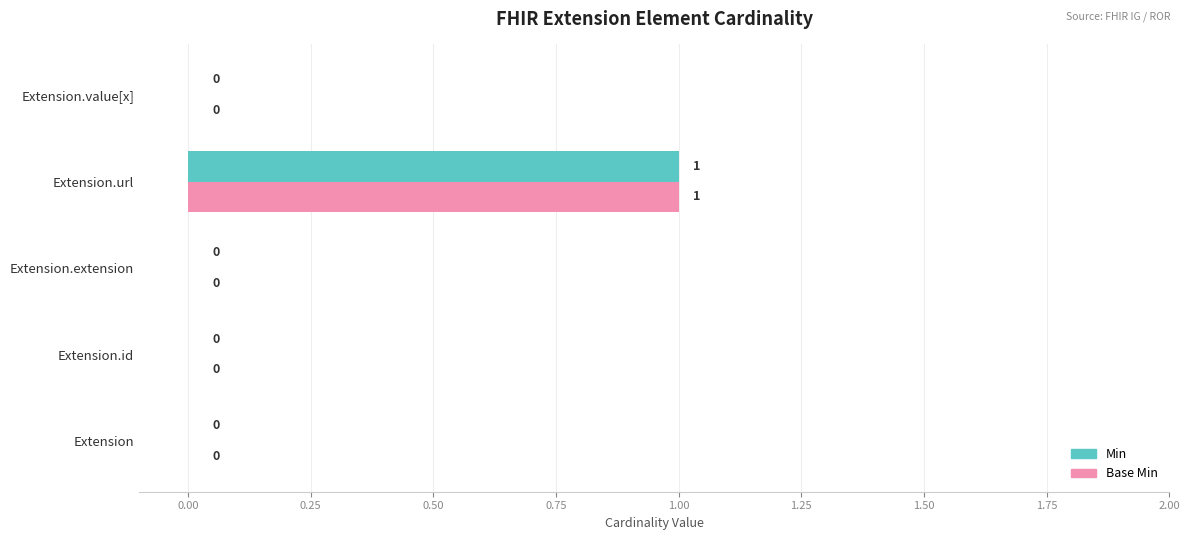

What is the greatest value displayed?

1